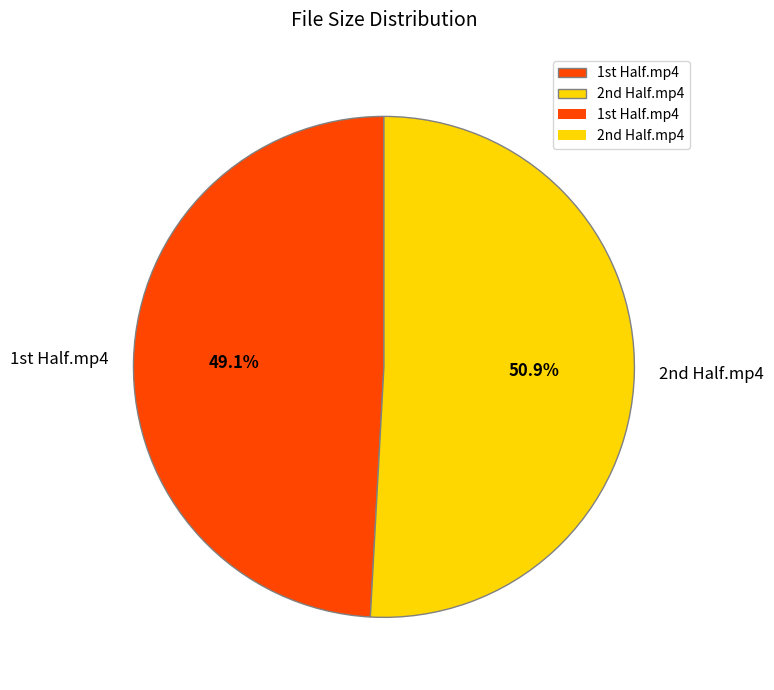

How many segments does this pie chart have?

2